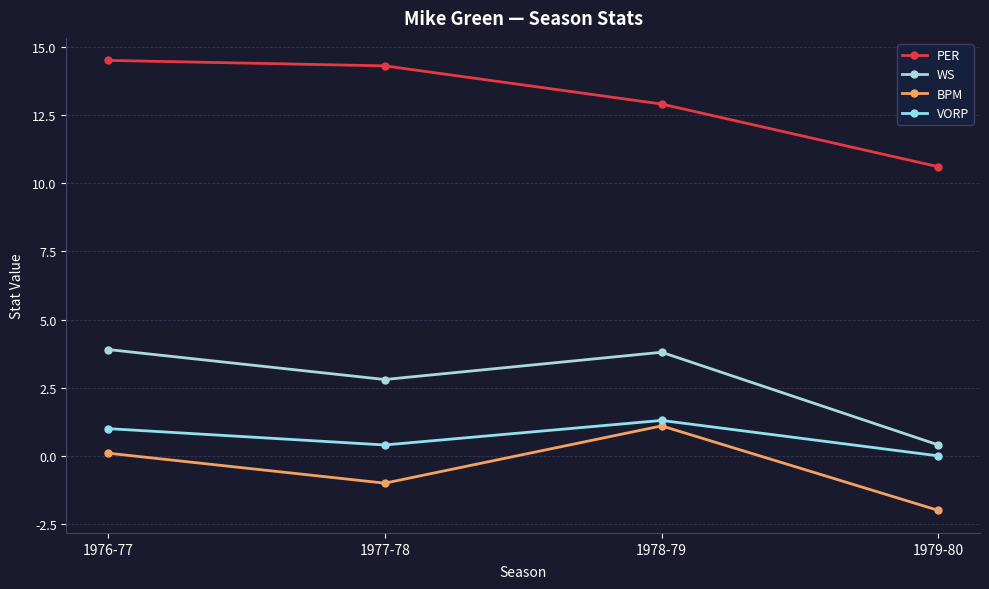

At which label is BPM closest to 0?

1976-77